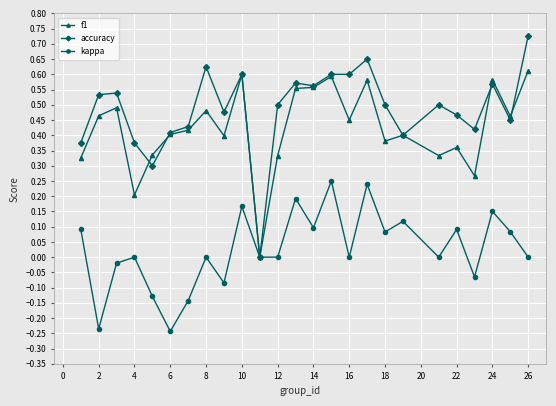

Rank the series by their maximum value, from highest to lowest.

accuracy, f1, kappa